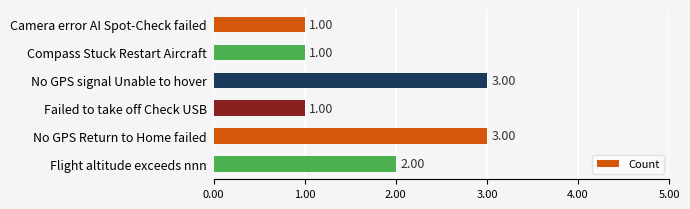

What is the minimum value shown in the chart?

1